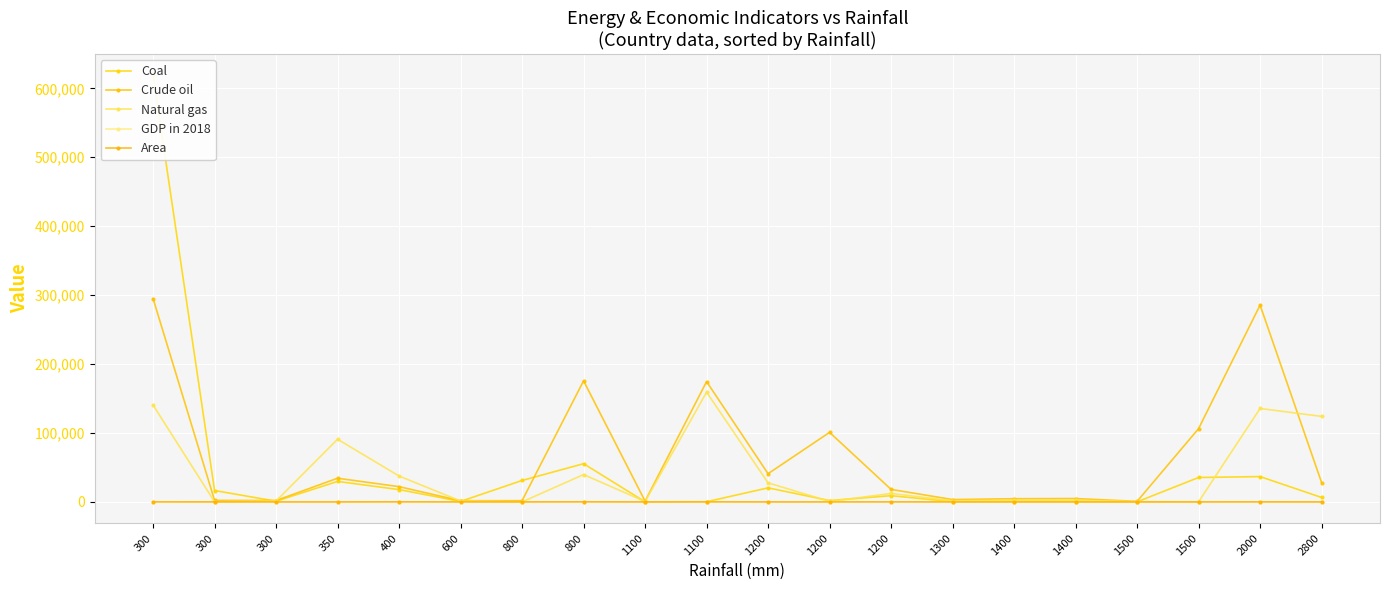

What is the value of the Natural gas point at the 16th from the left?

2252.5